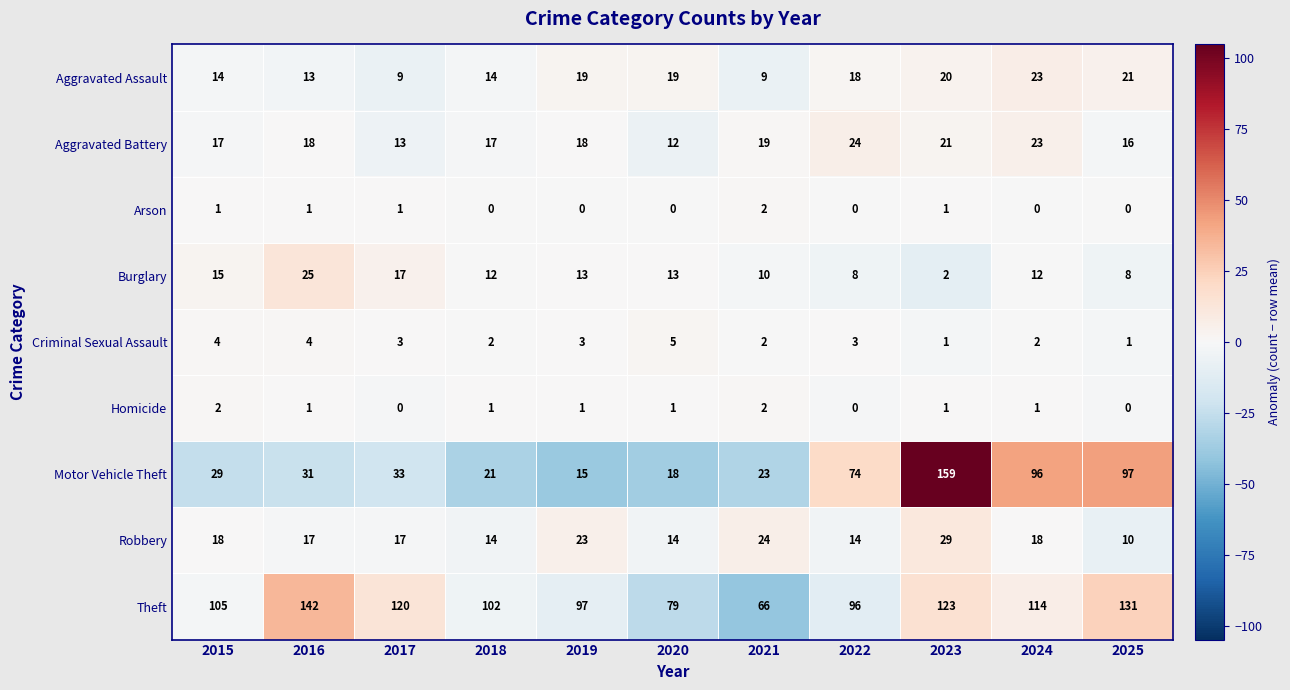

How many categories are shown in the chart?

11